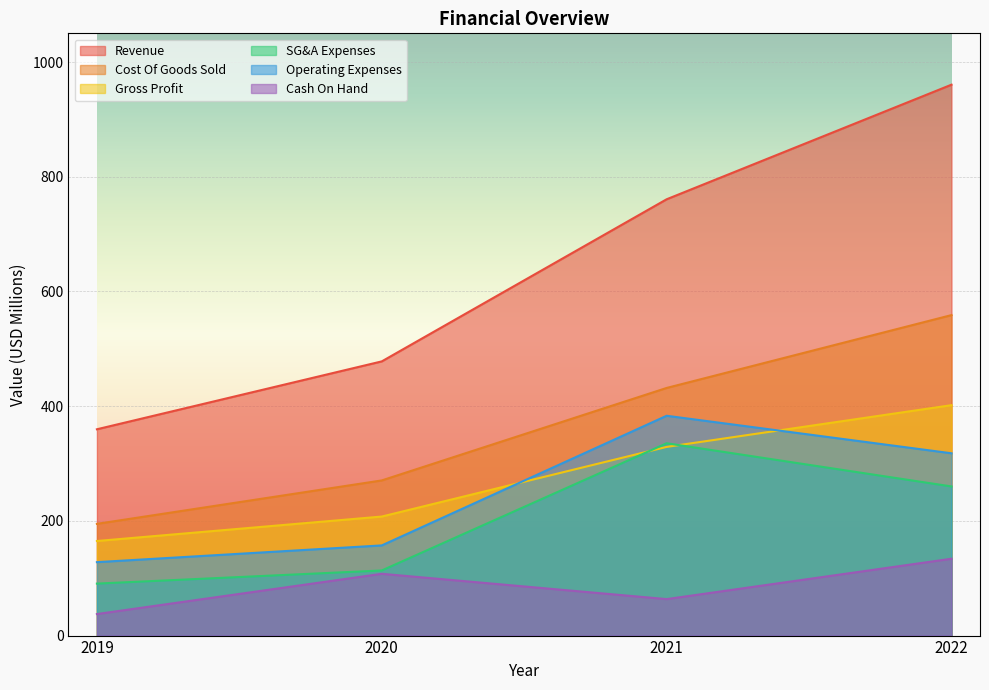

True or false: Revenue has a value of 960.5 at 2022.

True